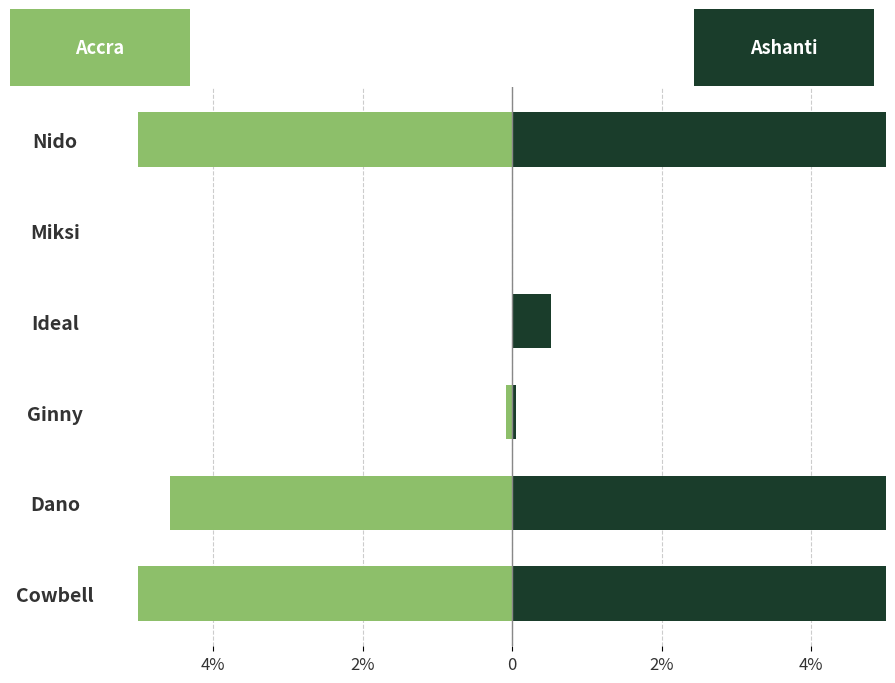

The value of Ashanti at Ginny is 0.0. True or false?

False